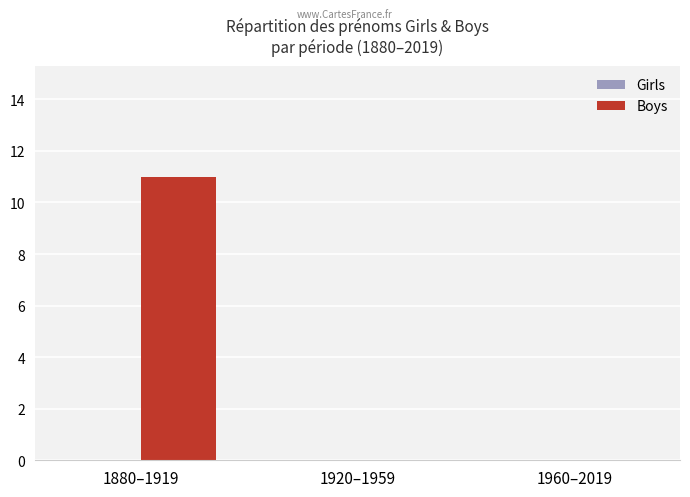

True or false: the data shows 16 at 1880–1919.

False